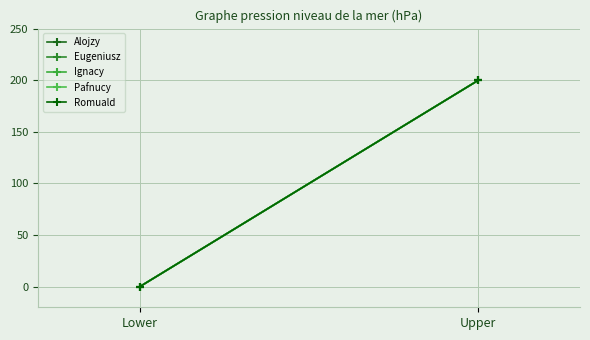

Rank the series by their maximum value, from lowest to highest.

Alojzy, Eugeniusz, Ignacy, Pafnucy, Romuald